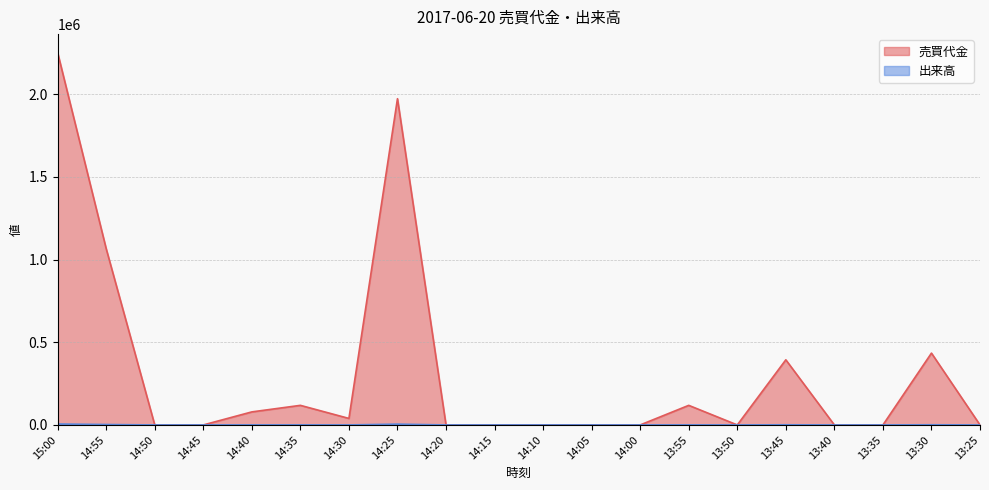

What is the difference between the maximum and minimum values in the 売買代金 series?

2251500